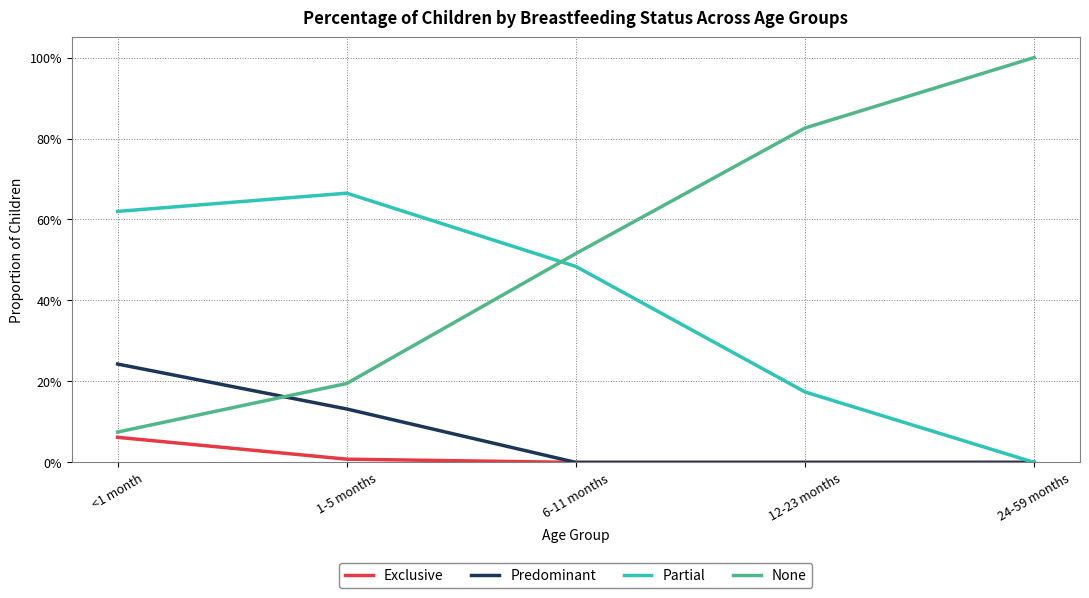

Between which two adjacent categories do None and Partial first intersect?

1-5 months and 6-11 months